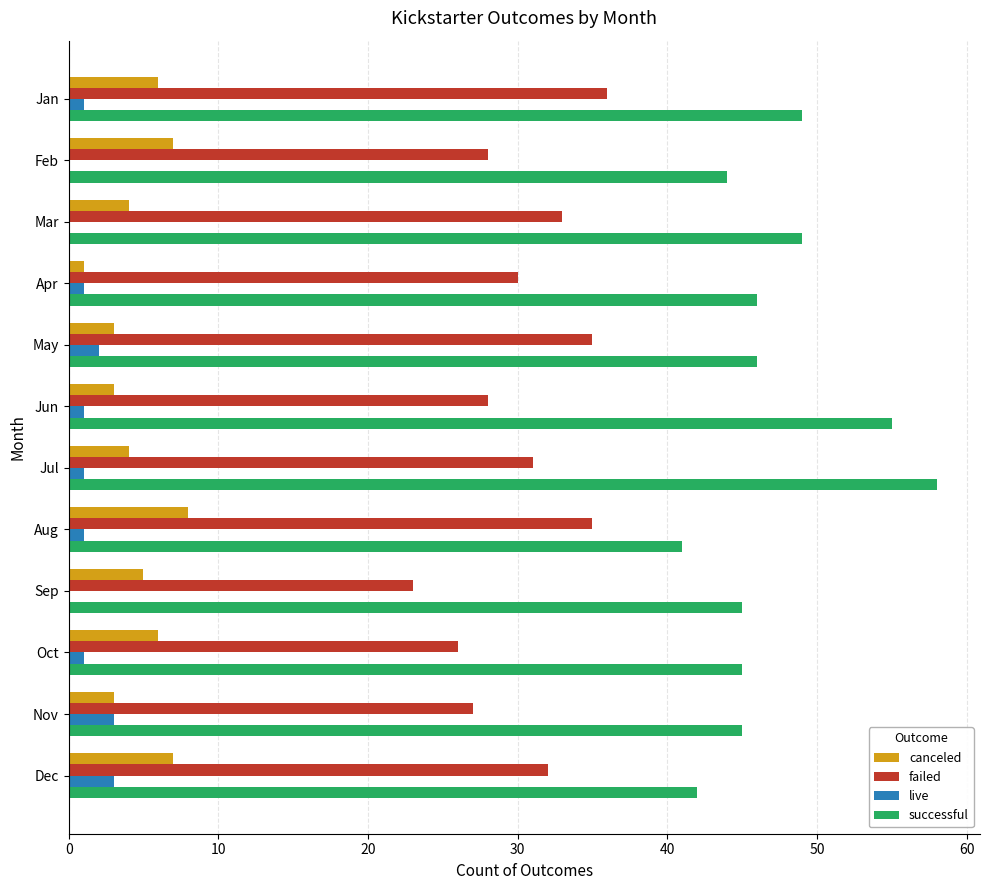

Is the value of canceled at Oct greater than the value of failed at Sep?

No